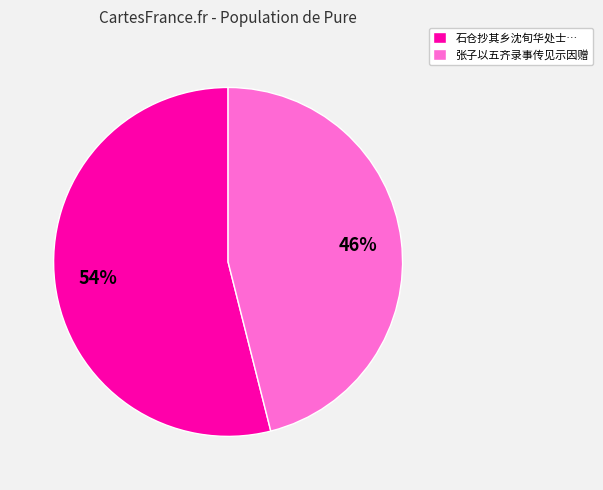

How many segments does this pie chart have?

2